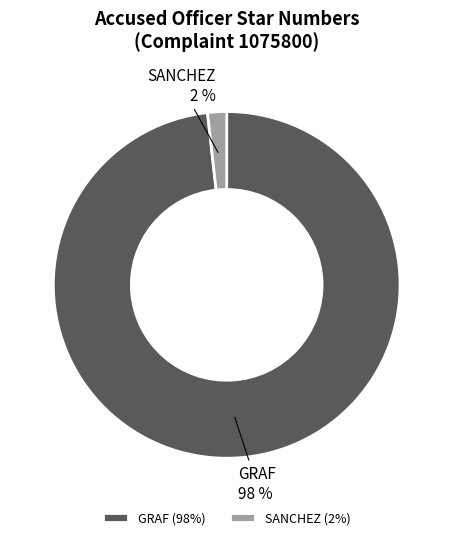

Combined, do SANCHEZ and GRAF account for over 50%?

Yes